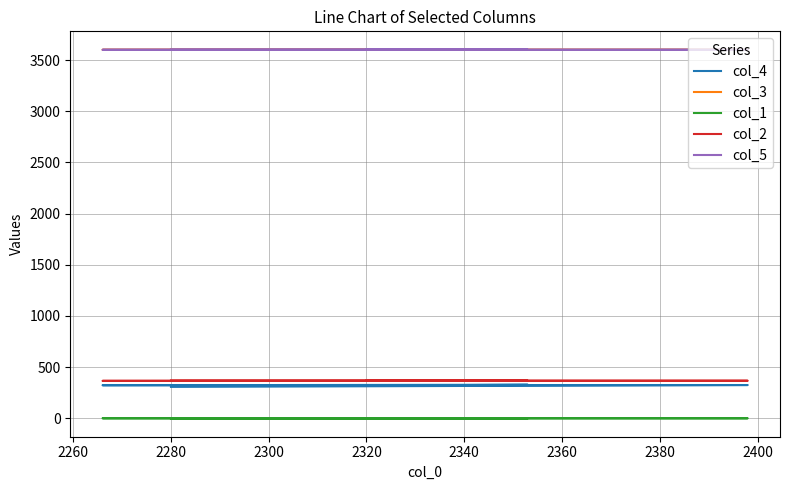

Which series has the widest spread of values?

col_4